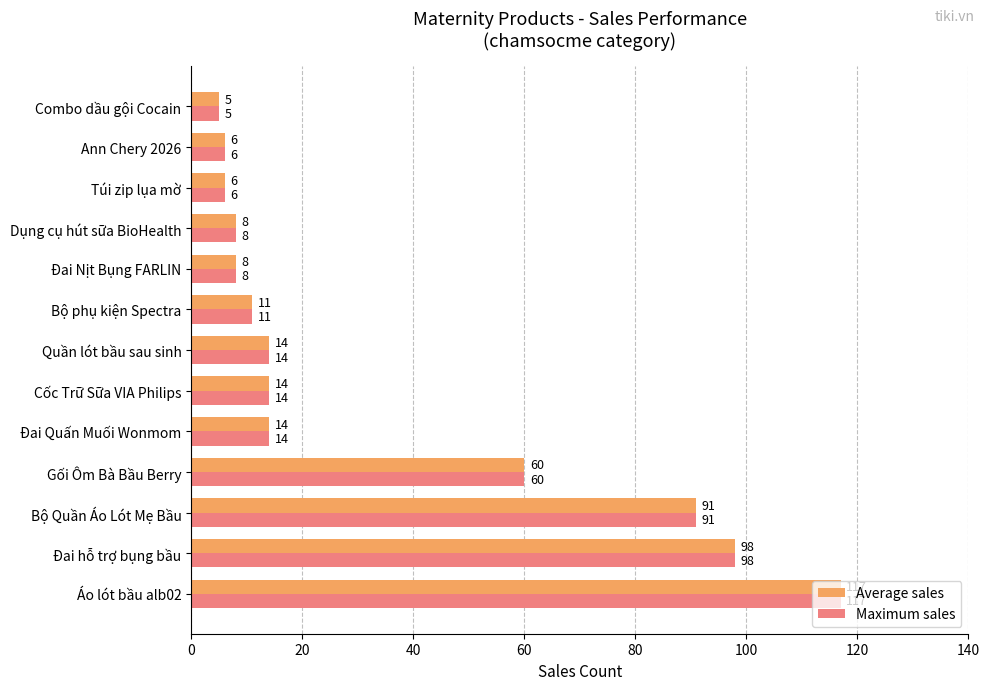

What is the maximum value for Average sales?

117